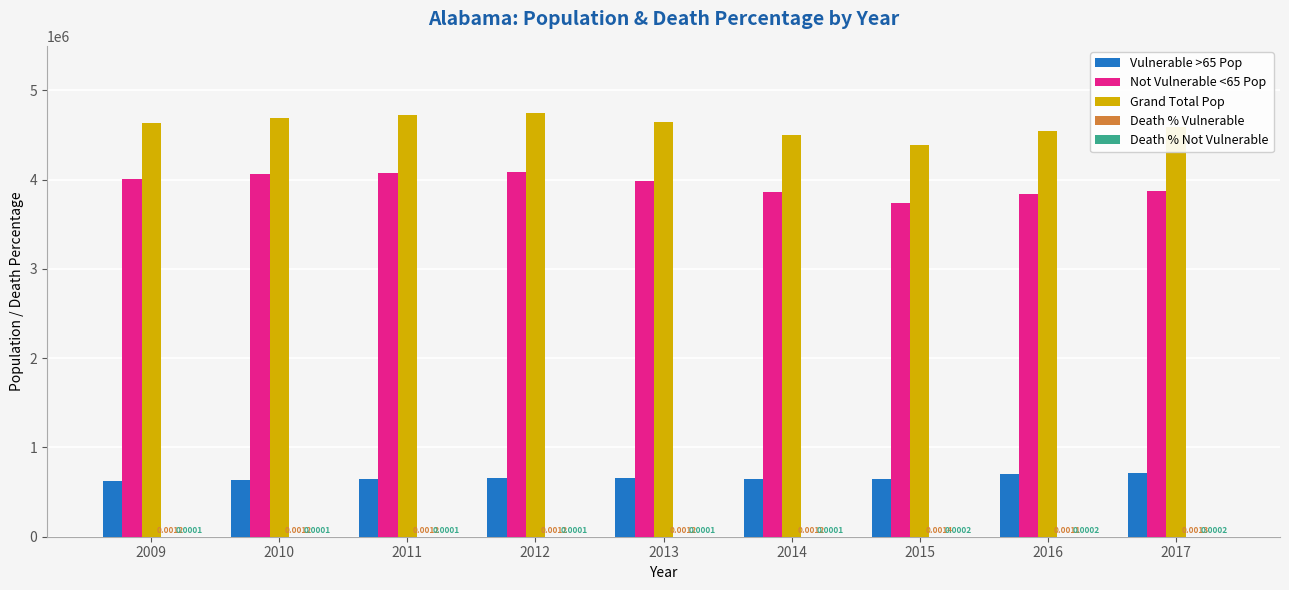

Which series changed the most between 2009 and 2011?

Grand Total Pop